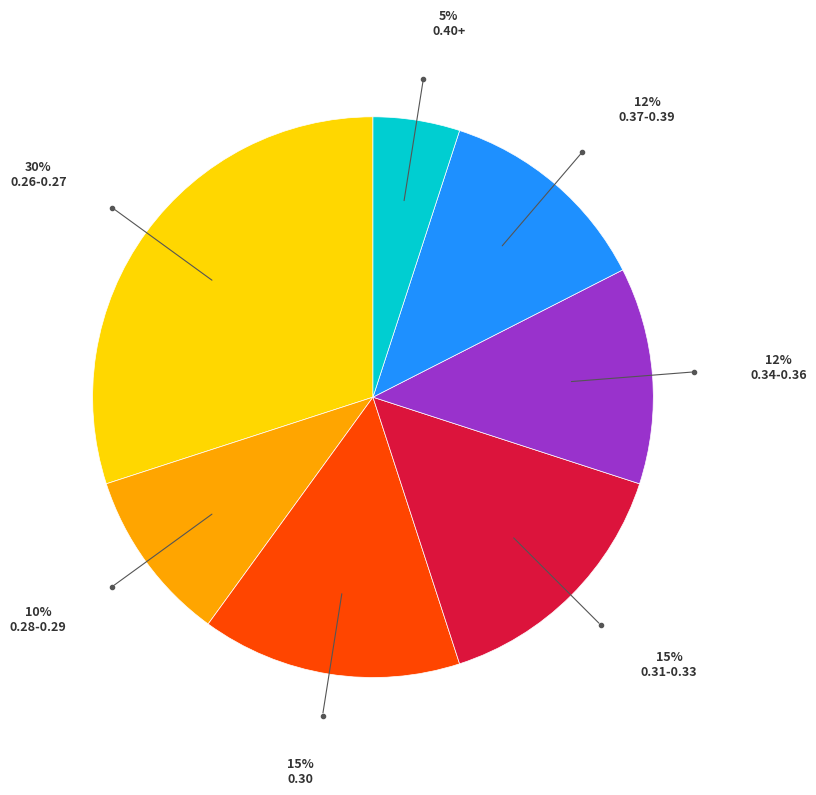

Count the number of slices in the pie.

7